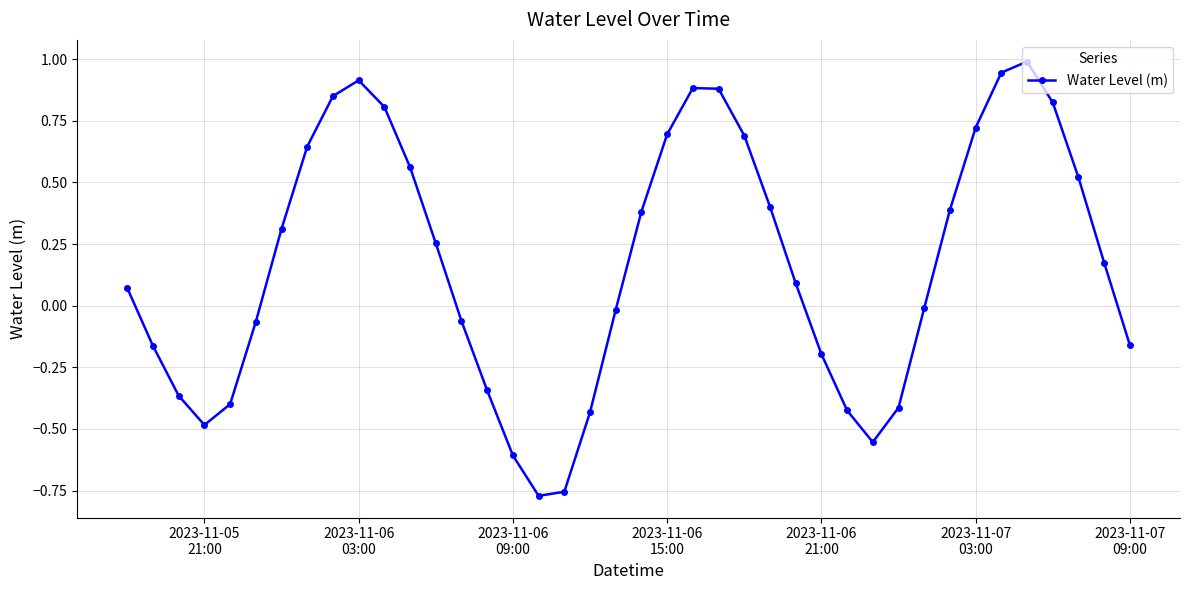

How many negative values are there?

18